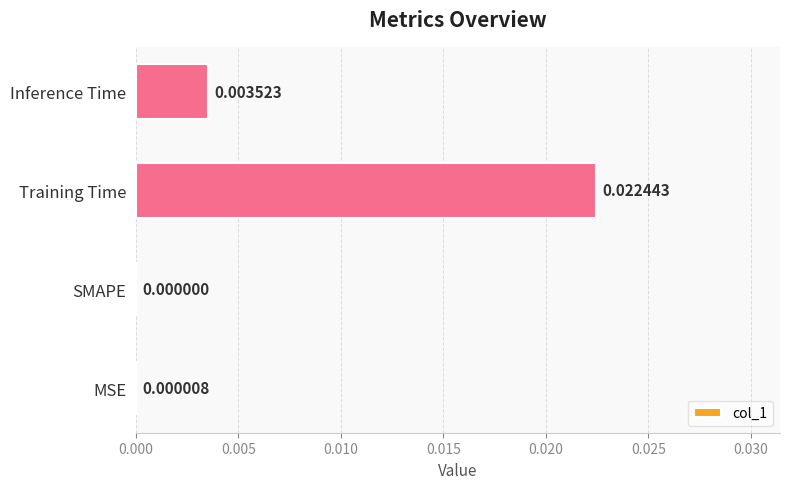

At which label is the value closest to 0?

SMAPE